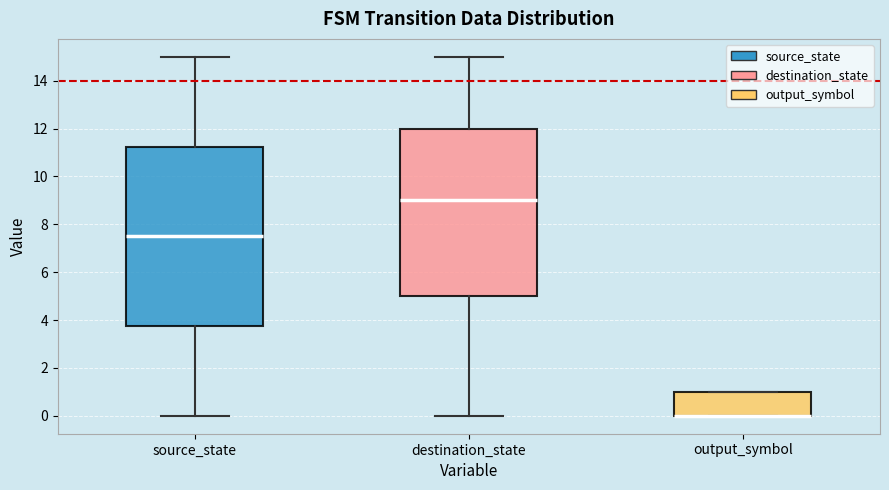

Reading left to right, read every box against the y-axis: the position of its median line, the range the box covers, and the ends of its whiskers. The values are not printed on the chart, so give them approximately, as read against the axis.

source_state: median 7.6, box 3.8 to 11.2, whiskers 0.0 to 15.0
destination_state: median 9.0, box 5.0 to 12.0, whiskers 0.0 to 15.0
output_symbol: median 0.0 (drawn on the box's lower edge), box 0.0 to 1.0, whiskers 0.0 to 1.0